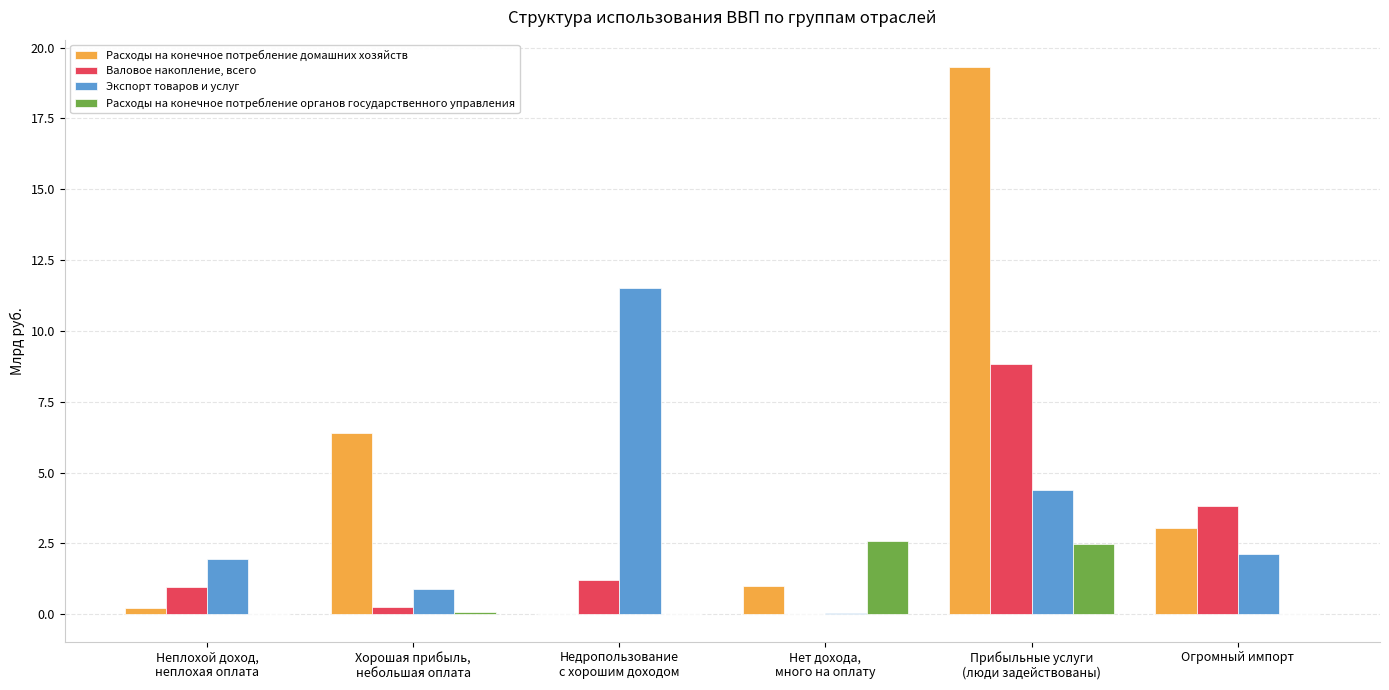

How many data points does each series have?

6